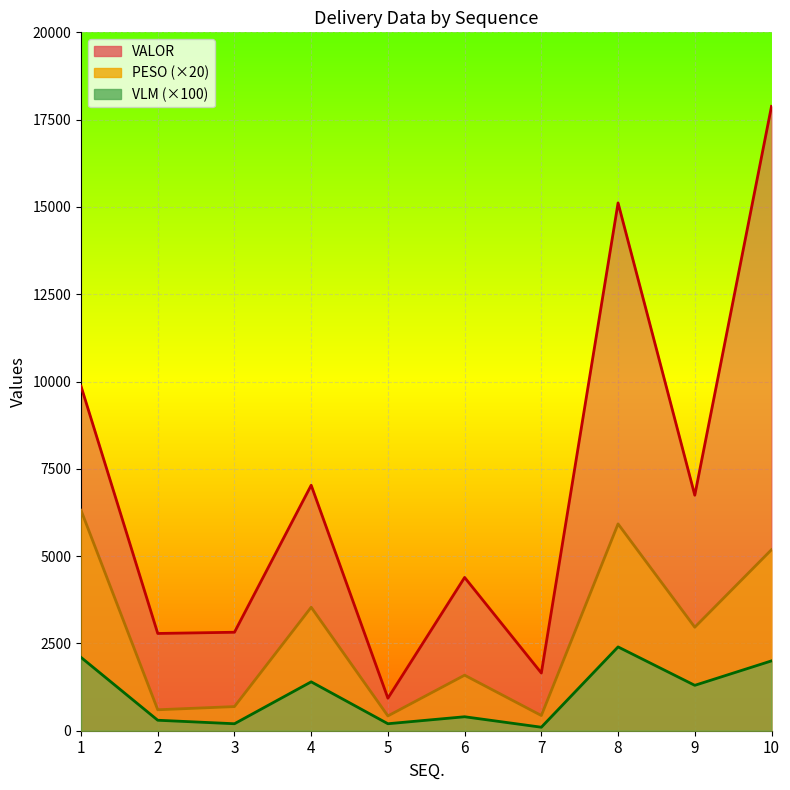

Reading left to right, extract all data points from this chart.

PESO: 6311.6	600.0	691.2	3536.2	423.4	1590.2	435.6	5922.8	2964.0	5184.0
VALOR: 9865.5	2785.2	2820.0	7030.1	931.1	4389.7	1652.4	15115.1	6744.0	17880.0
VLM: 2100.0	300.0	200.0	1400.0	200.0	400.0	100.0	2400.0	1300.0	2000.0